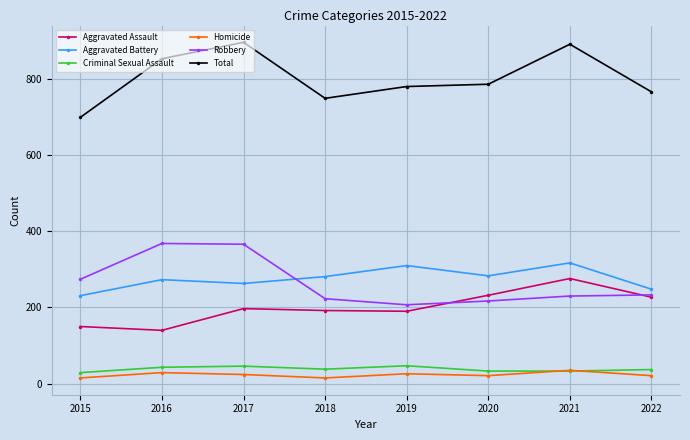

True or false: Aggravated Battery and Homicide cross at least once.

False